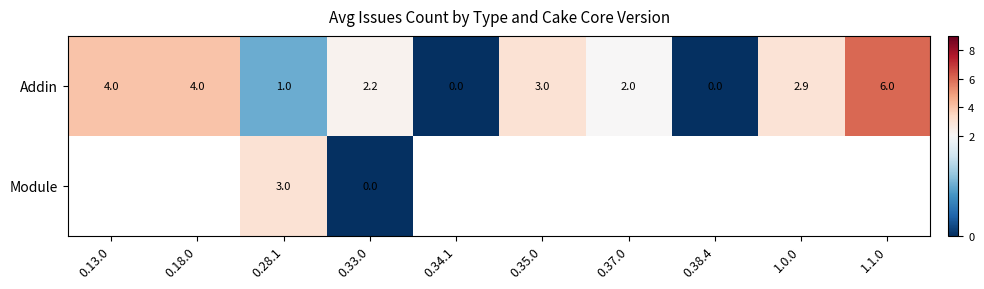

Which has a higher value, 0.38.4 or 0.33.0?

0.33.0